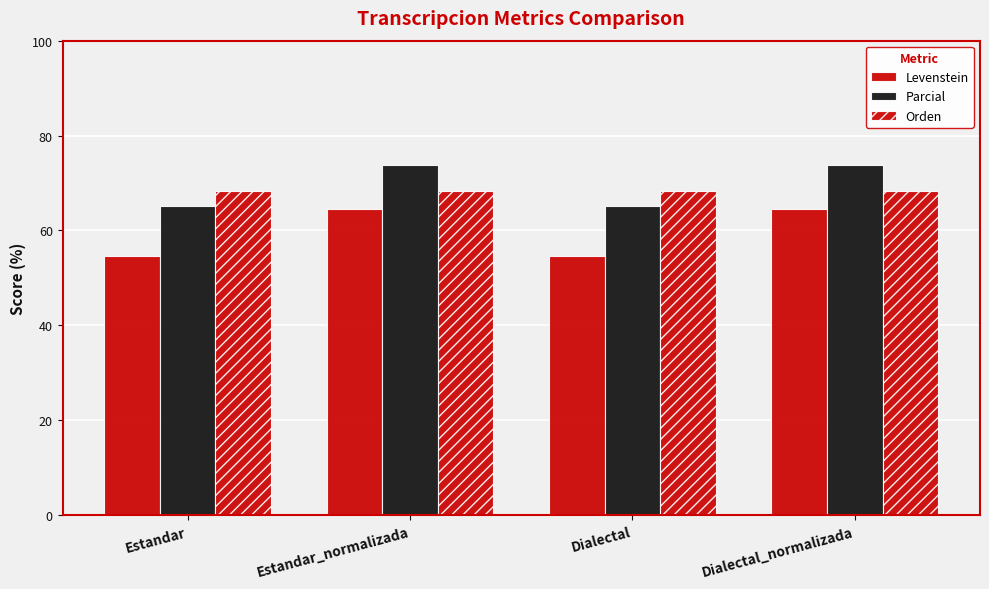

How many values in the Levenstein series are below 64?

2